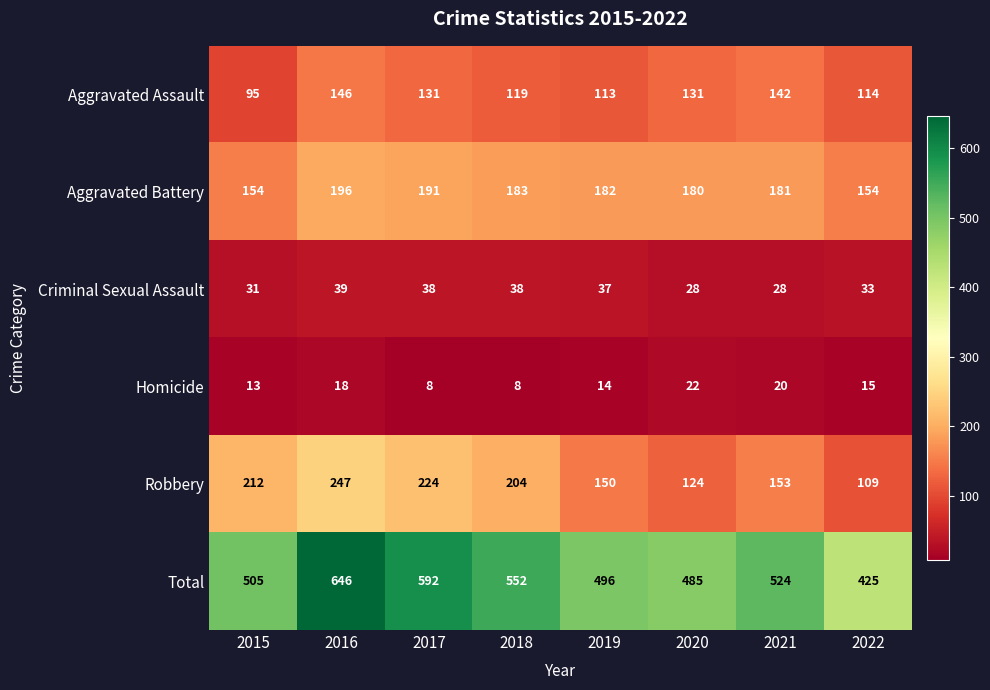

What is the difference between the highest and lowest values at 2020?

463